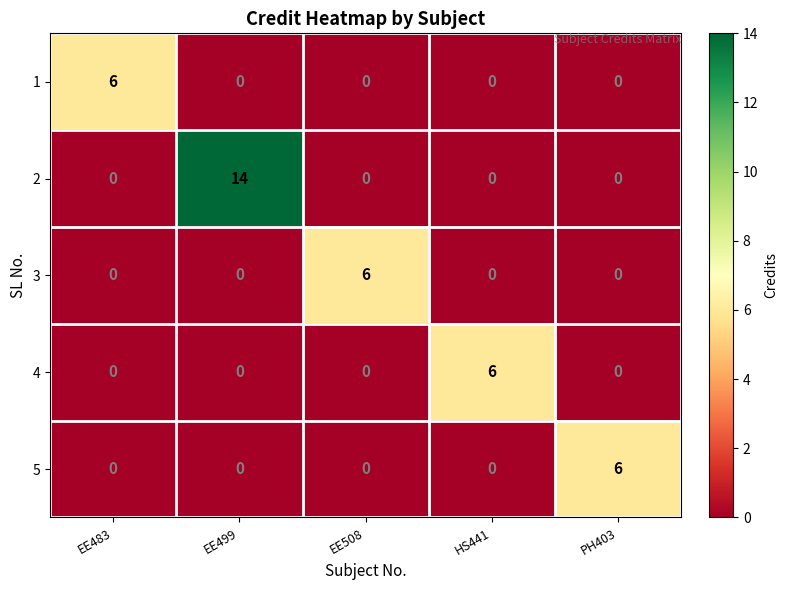

Which label corresponds to the largest value in the chart?

EE499